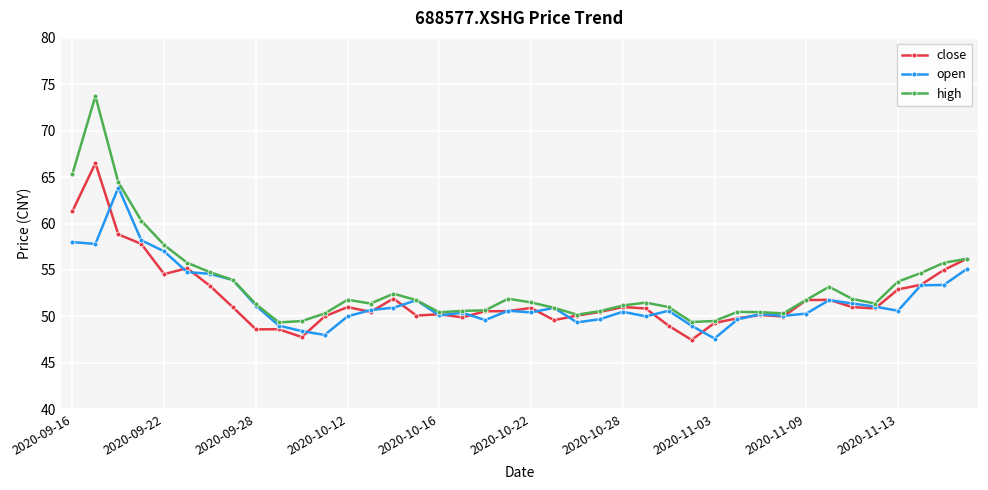

What is the smallest value displayed?

47.5